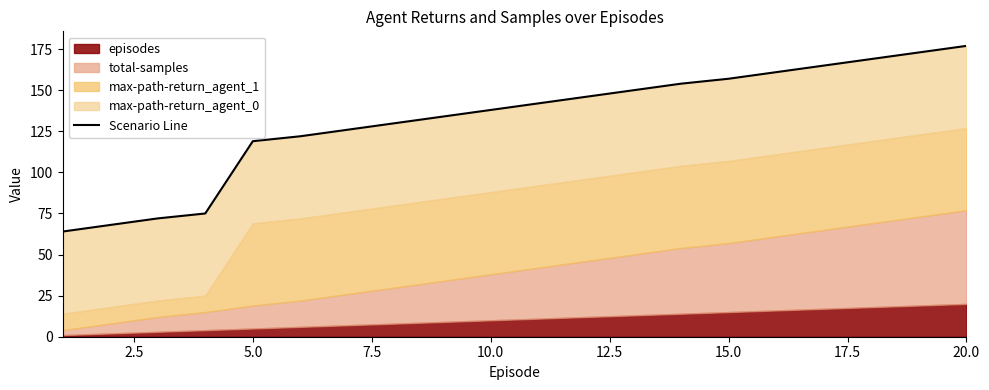

How many data points are less than 142?

10